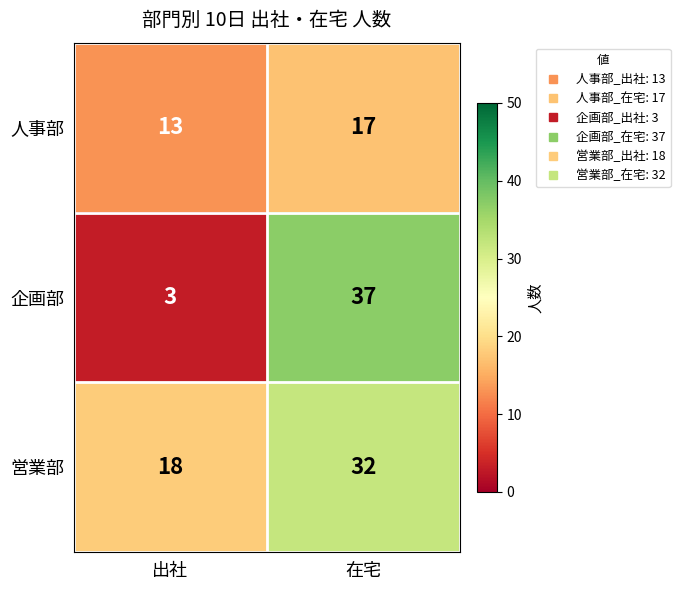

What is the difference between the highest and lowest values at 在宅?

20